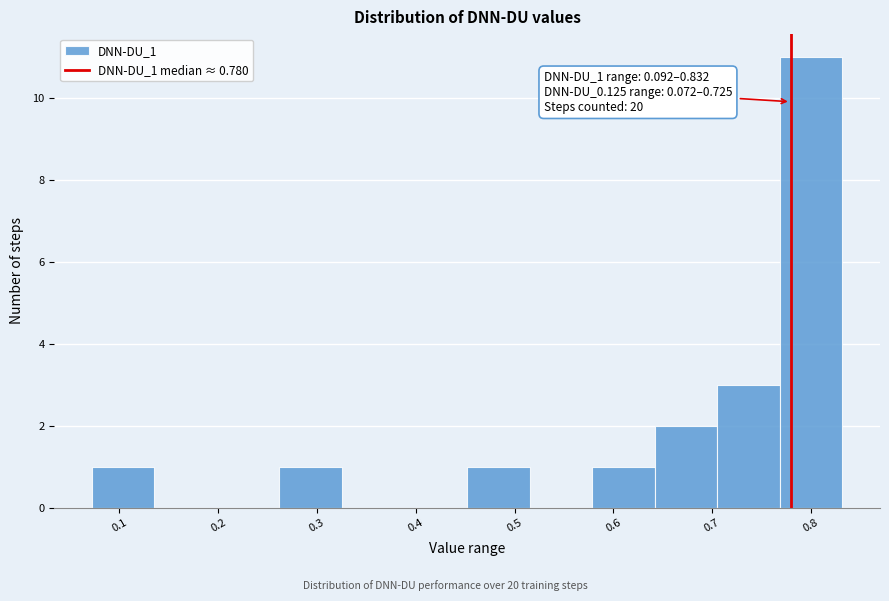

Over which range of the x-axis is the bar tallest?

0.77 to 0.83